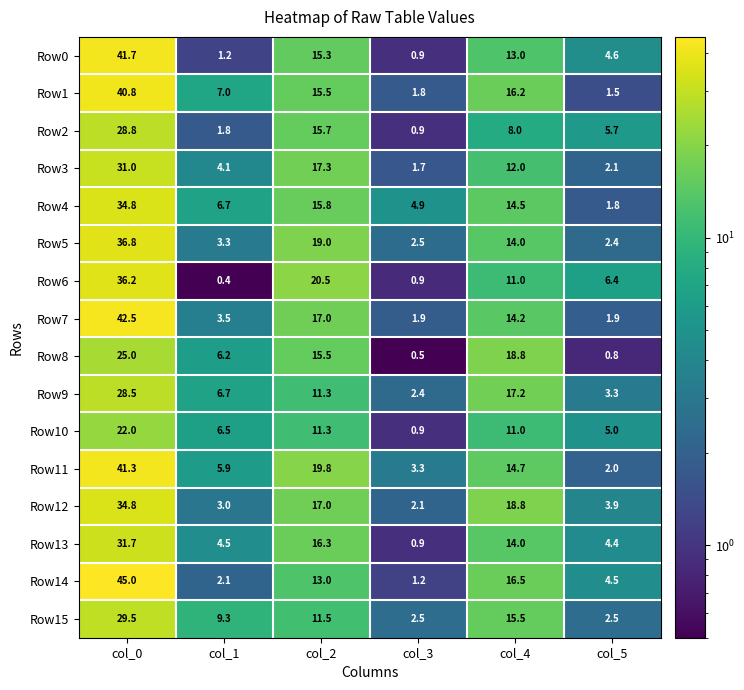

Is the value of Row6 at col_5 greater than the value of Row13 at col_0?

No